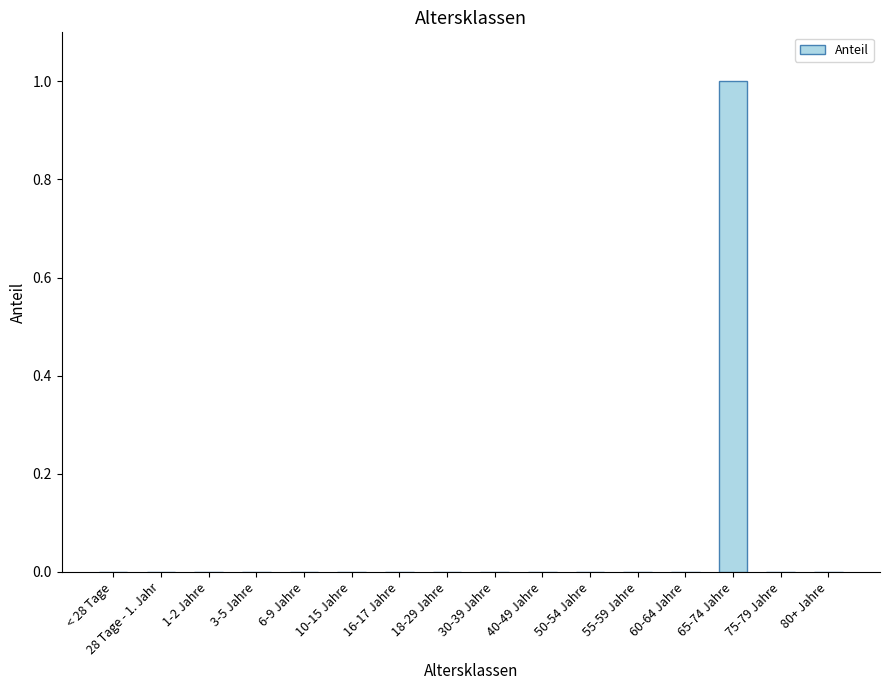

Which label corresponds to the largest value in the chart?

65-74 Jahre